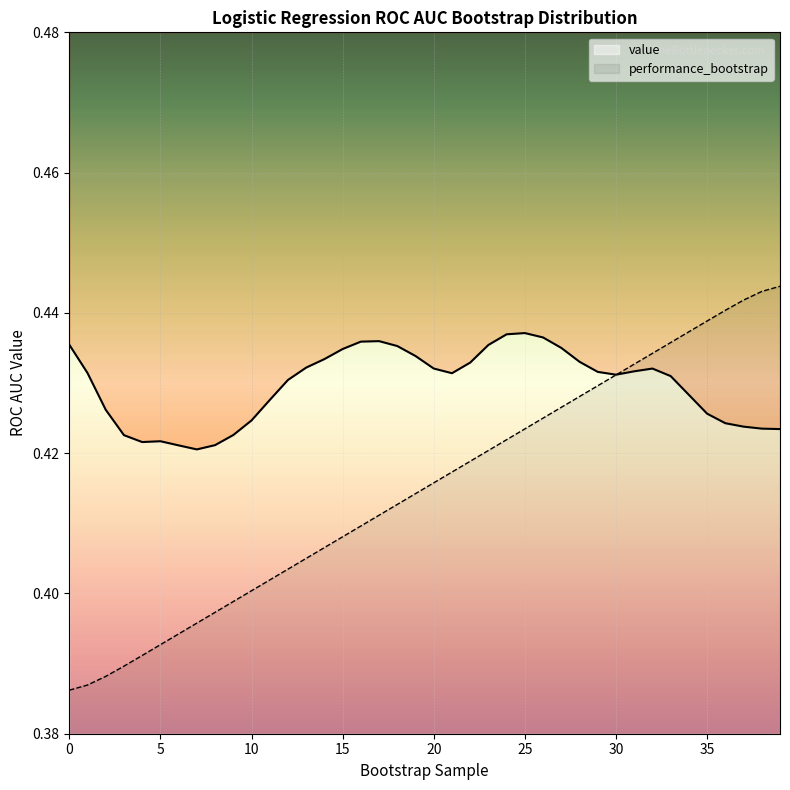

True or false: the data has more than 0 interior local peaks.

False